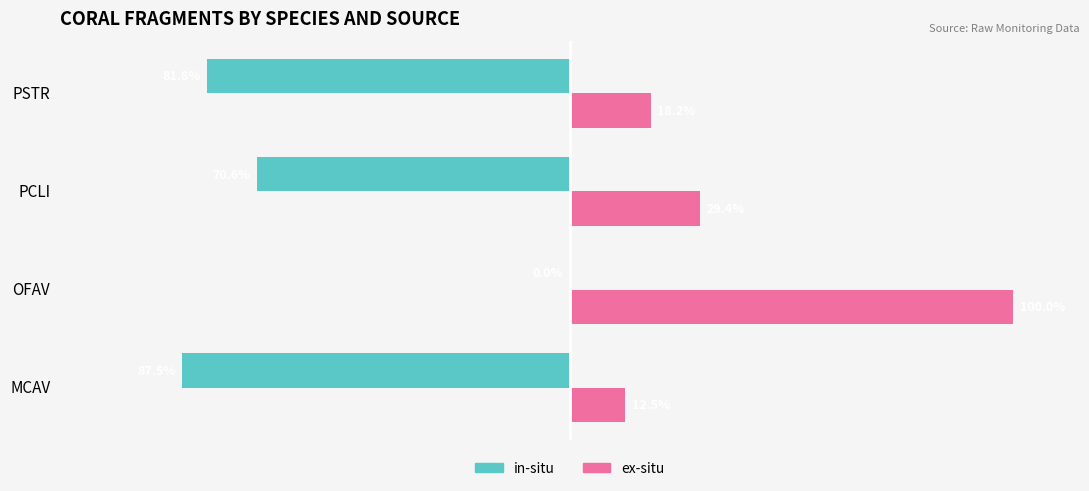

Is the value of in-situ at MCAV greater than the value of ex-situ at MCAV?

No